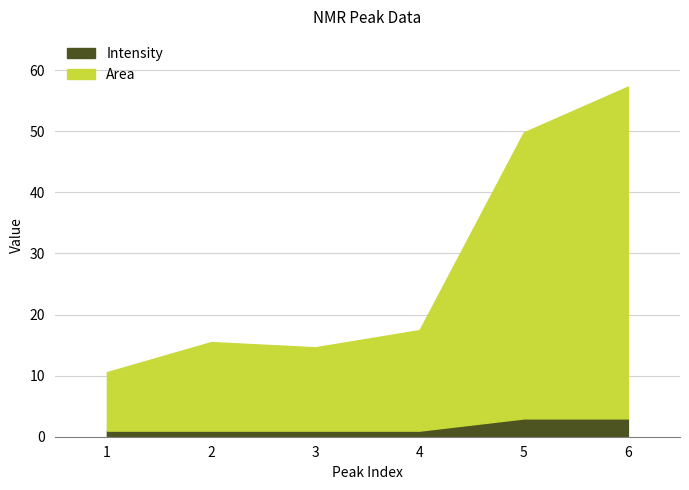

Reading left to right, extract all data points from this chart.

Area: 1=9.6	2=14.5	3=13.6	4=16.4	5=46.8	6=54.3
Intensity: 1=1.0	2=1.0	3=1.0	4=1.0	5=3.0	6=3.0